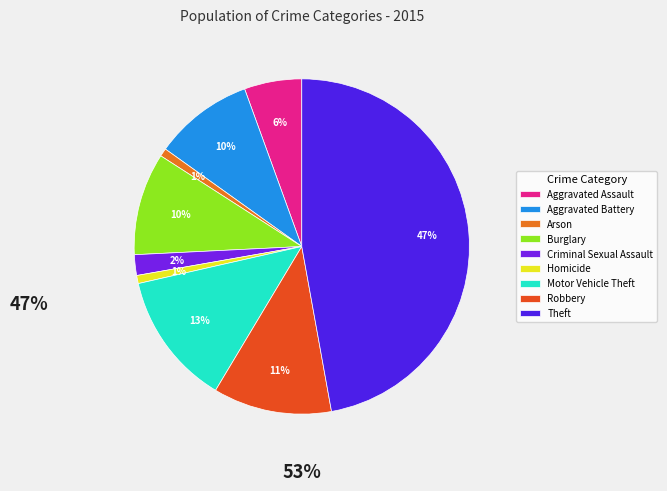

To the nearest percent, what is the average slice percentage?

11%